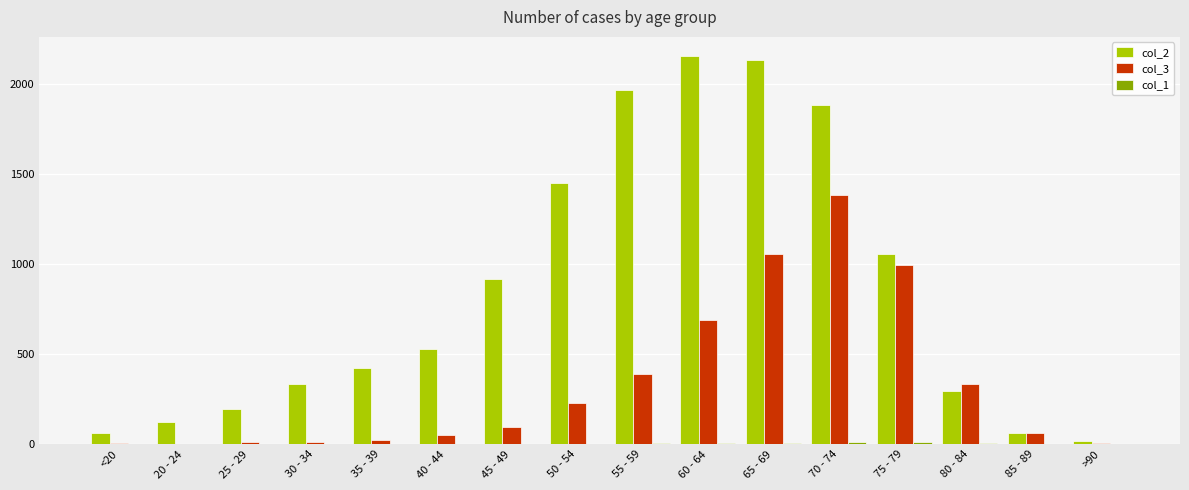

The value of col_2 at 45 - 49 is 287. True or false?

False